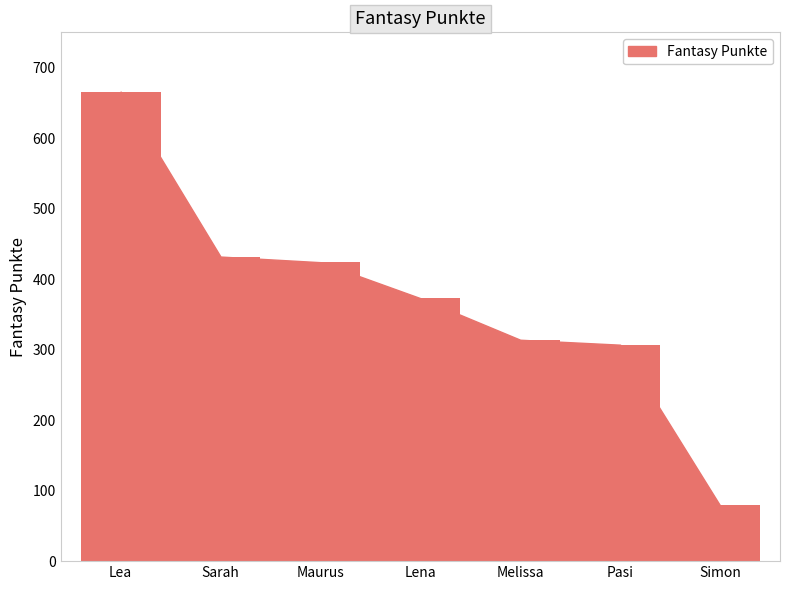

Read the value at Sarah, to the nearest 50.

450